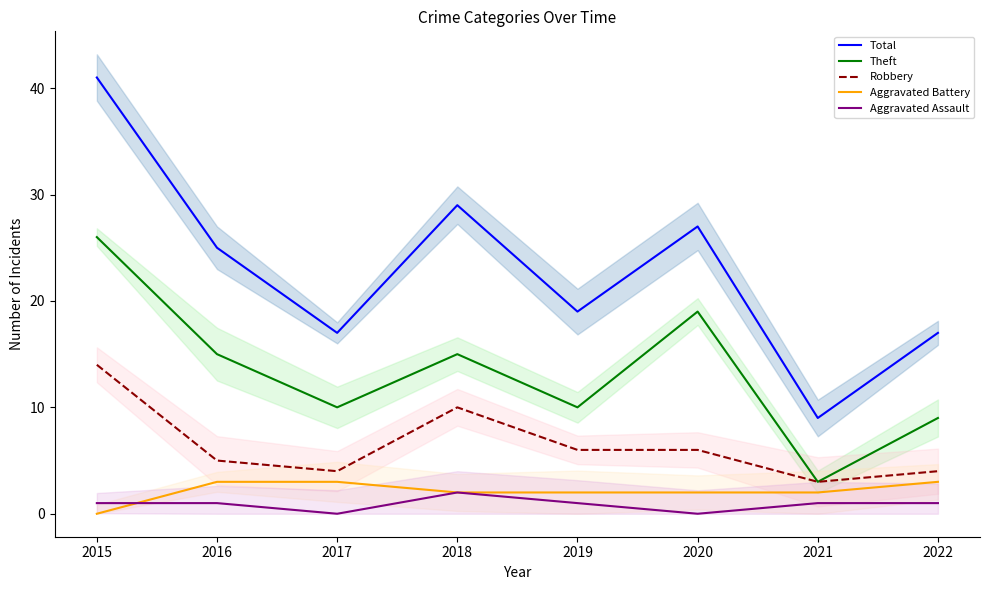

Is it true that Aggravated Battery equals 2 at 2021?

True